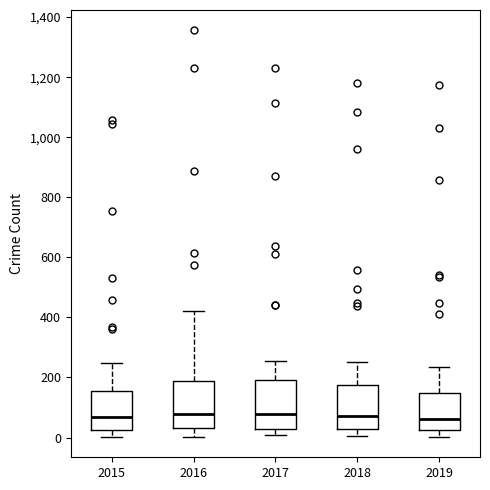

Reading left to right, read every box against the y-axis: the position of its median line, the range the box covers, and the ends of its whiskers. The values are not printed on the chart, so give them approximately, as read against the axis.

2015: median 60, box 20 to 160, whiskers 0 to 240
2016: median 80, box 40 to 180, whiskers 0 to 420
2017: median 80, box 20 to 200, whiskers 0 to 260
2018: median 80, box 40 to 180, whiskers 0 to 260
2019: median 60, box 20 to 140, whiskers 0 to 240